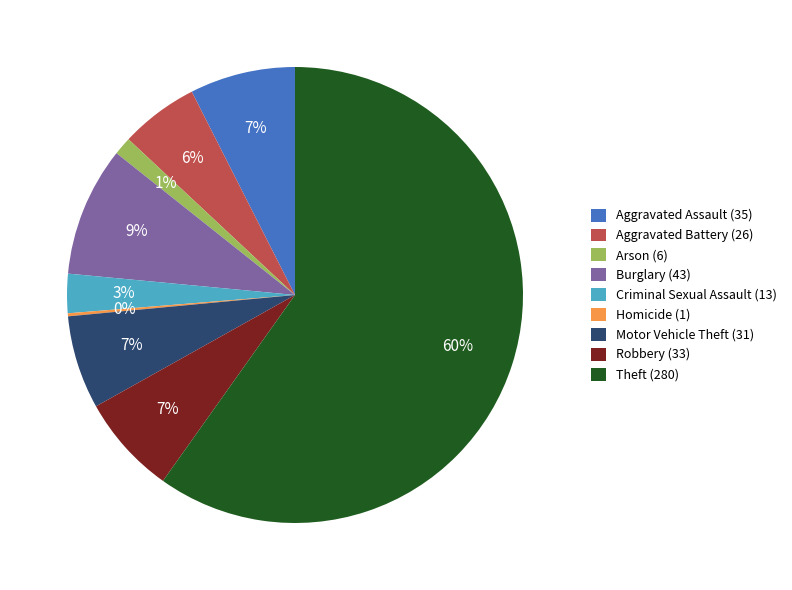

Which category has the biggest portion of the pie?

Theft